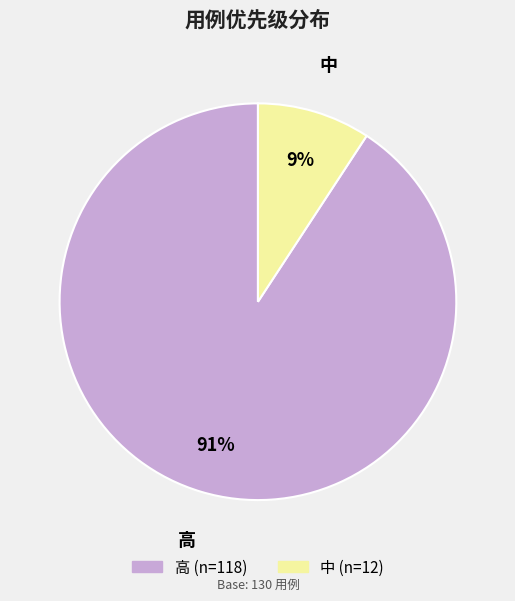

What percentage is the 高 slice, to the nearest percent?

91%